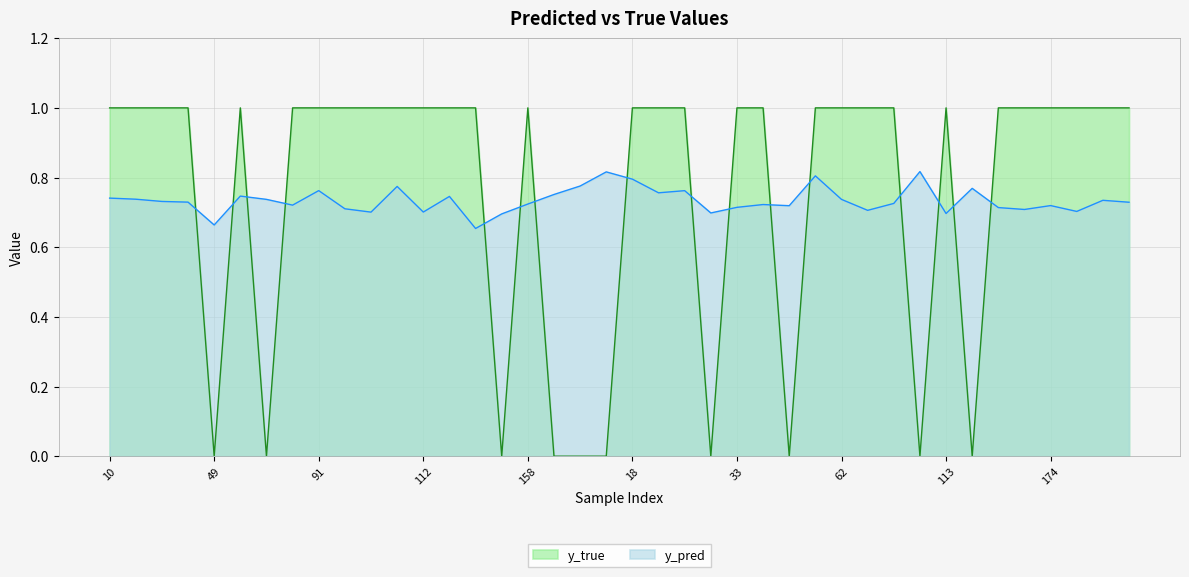

What is the difference between the highest and lowest values at 40?

0.3